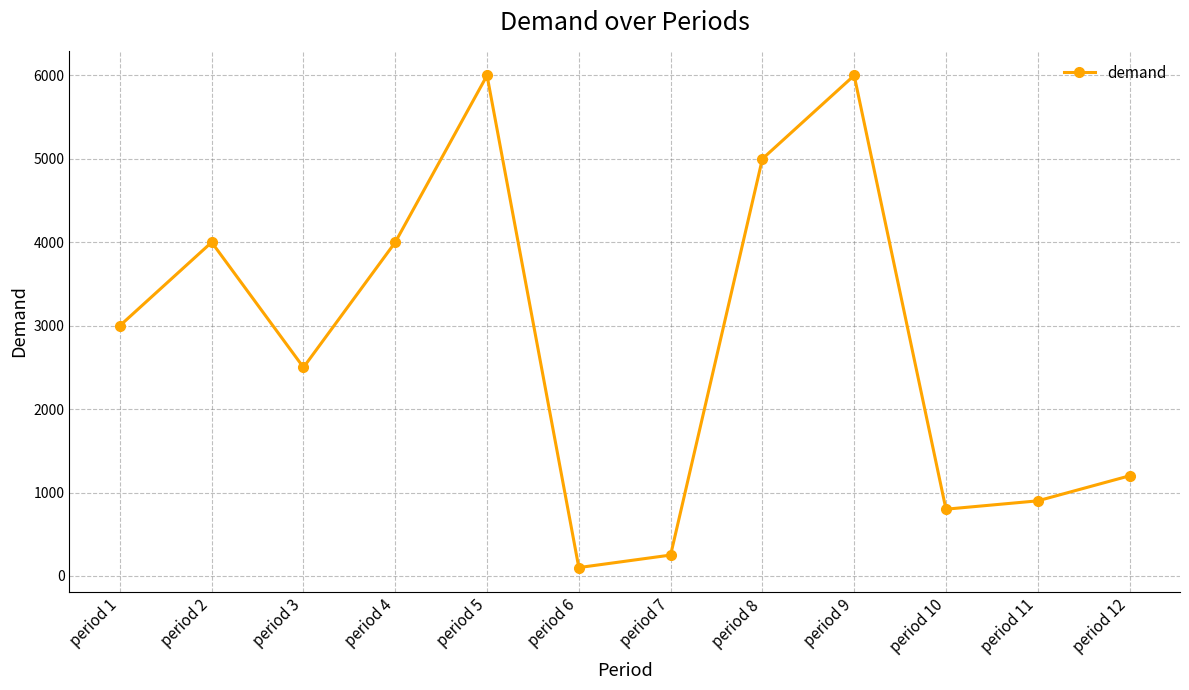

Is it true that the value at period 3 is 537?

False